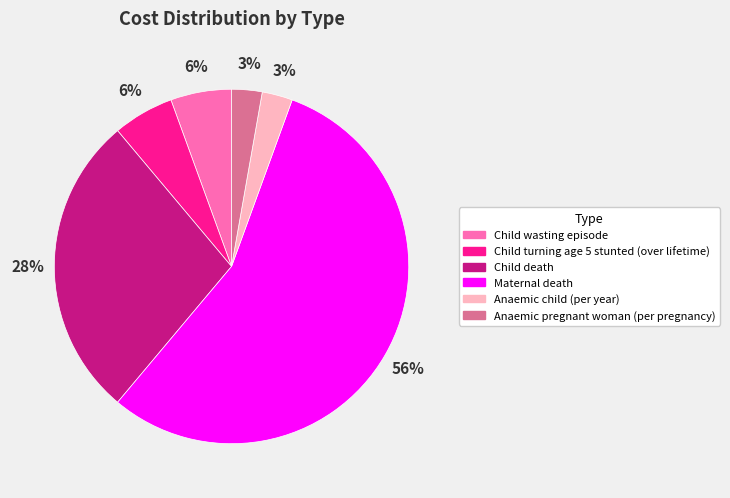

Approximately how many times larger is the value at Child turning age 5 stunted (over lifetime) compared to Anaemic pregnant woman (per pregnancy)?

2.0